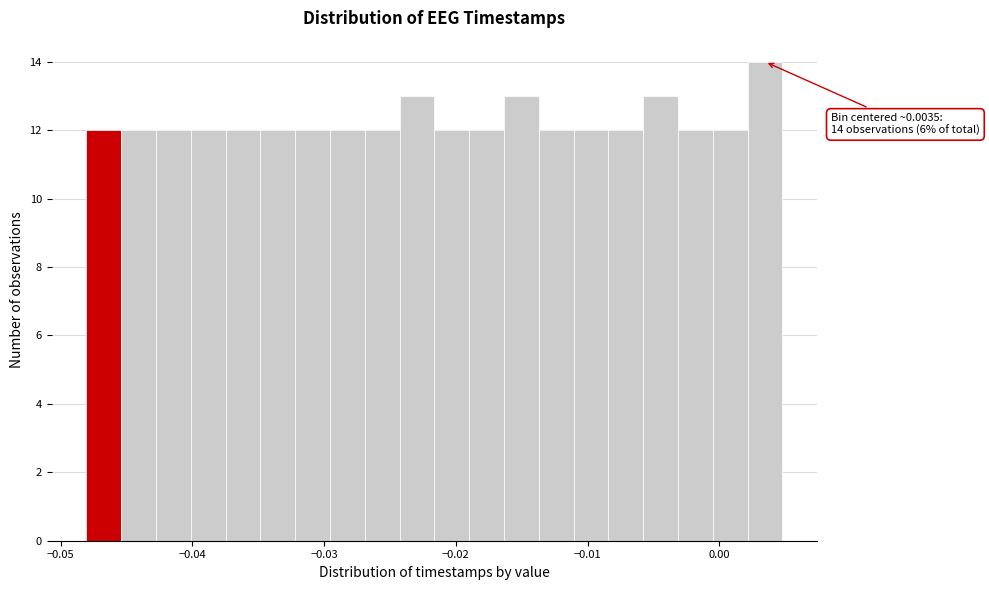

Read against the x-axis, roughly where is the centre of the tallest bar?

0.003